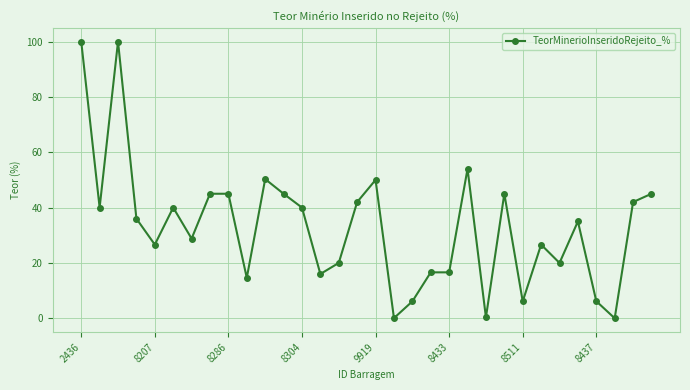

What is the value of the 9th point from the left?

45.0